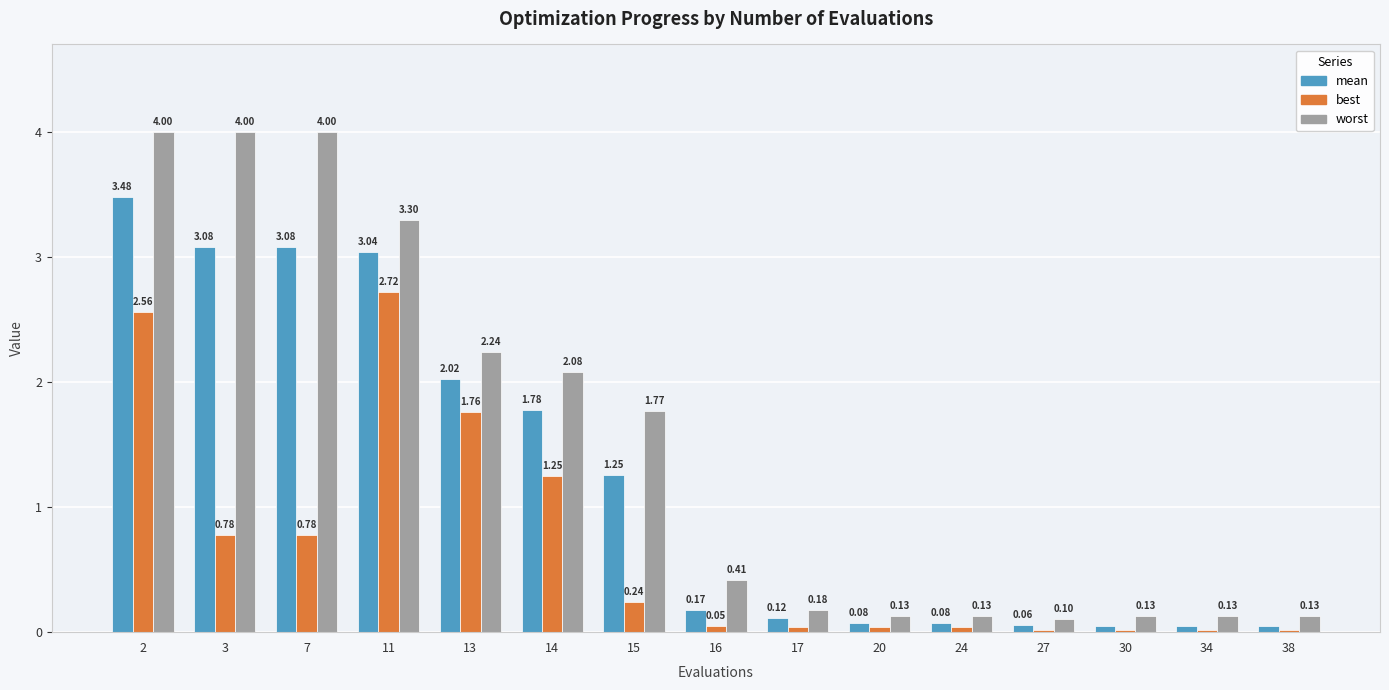

Which series changed the most between 27 and 34?

worst